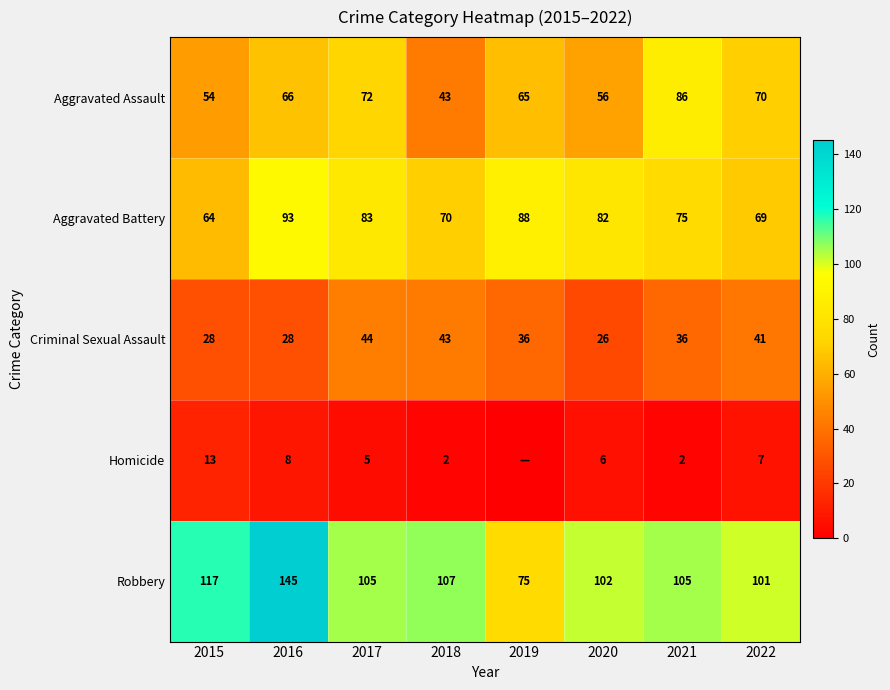

What value does the Aggravated Battery series have at 2020, to the nearest 10?

80